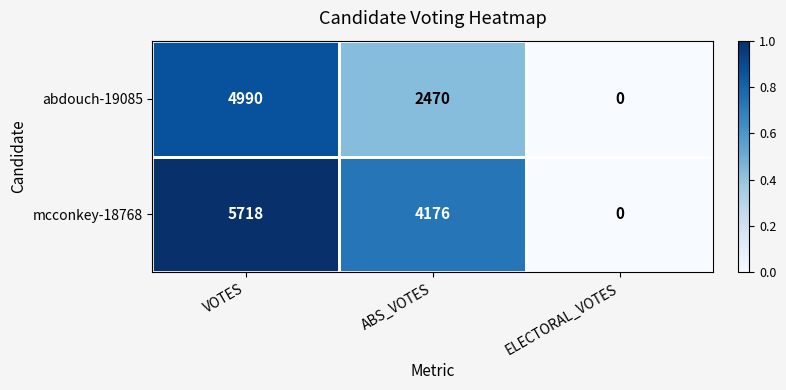

Which series has the largest range (max minus min)?

mcconkey-18768